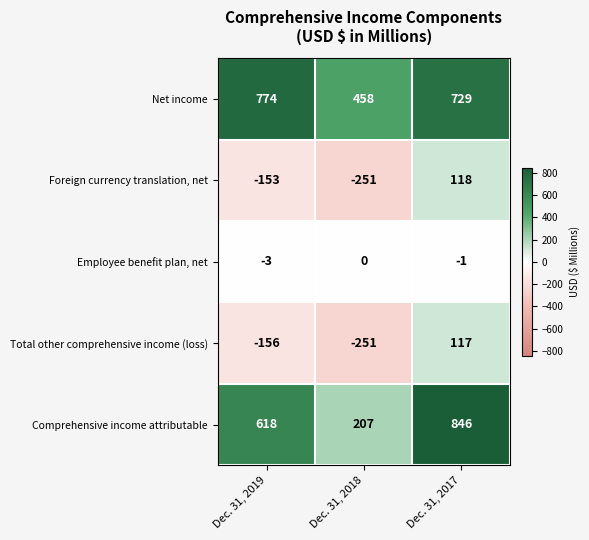

Which category has the lowest value across all series?

Dec. 31, 2018